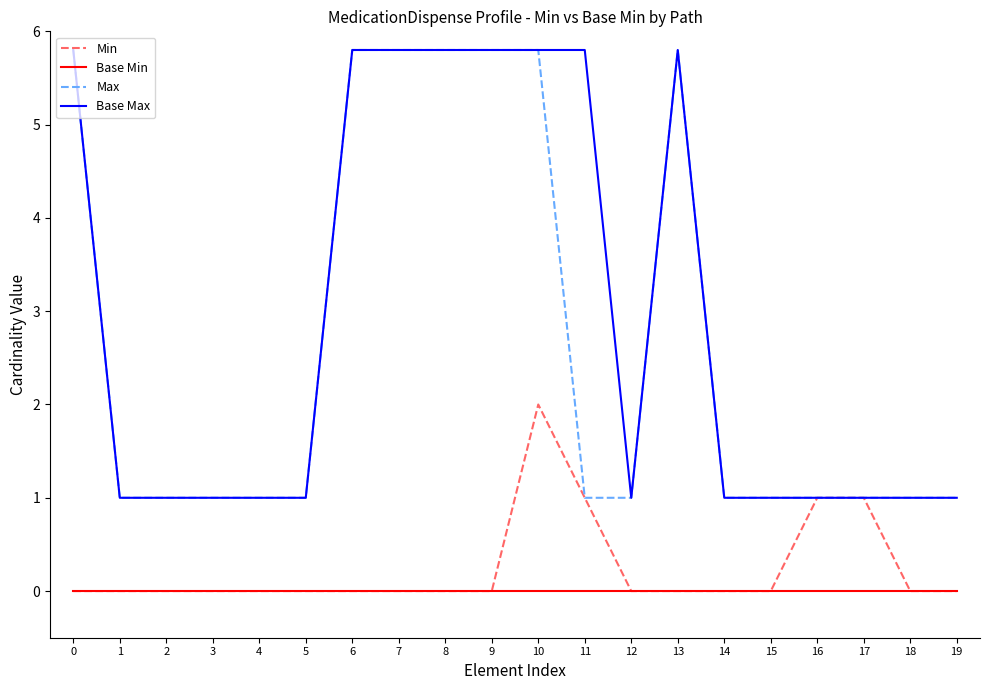

What is the maximum value for Min?

2.0